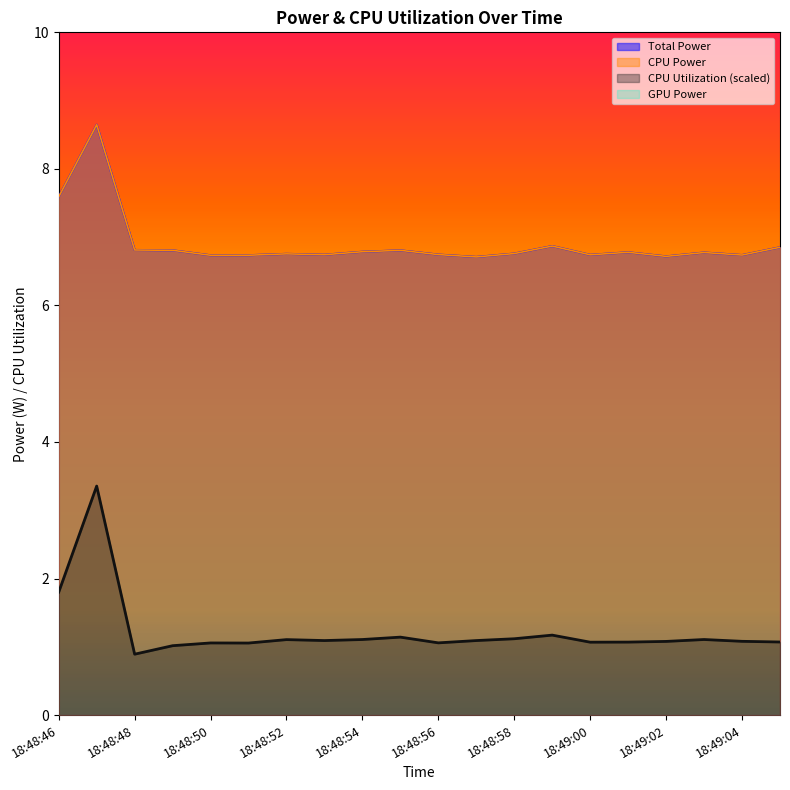

What position from the left is 18:49:04?

19